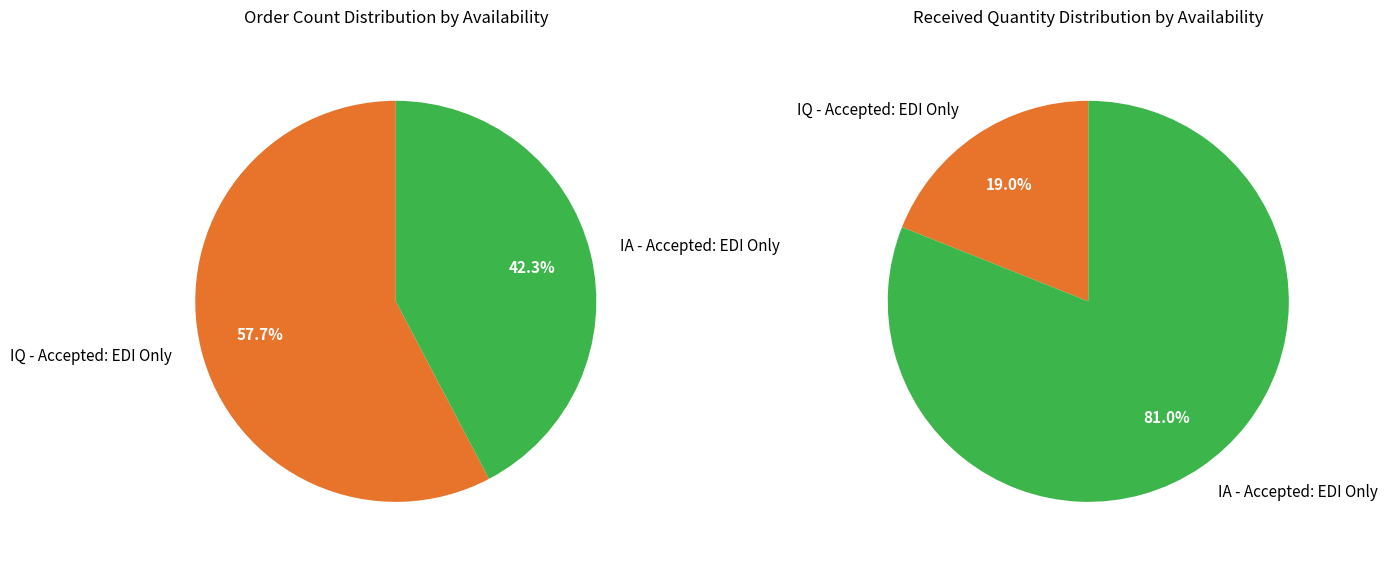

To the nearest percent, what portion does IA - Accepted: EDI Only represent?

42%